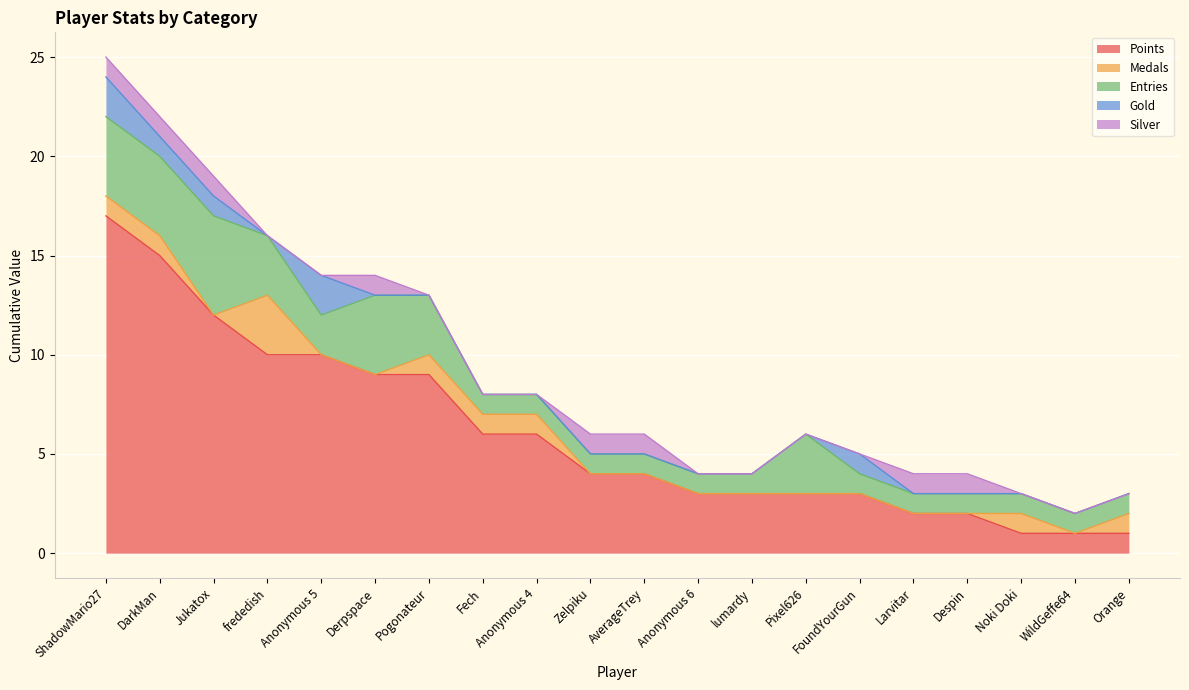

Rank the series at Anonymous 6 from lowest to highest value.

Medals, Gold, Silver, Entries, Points